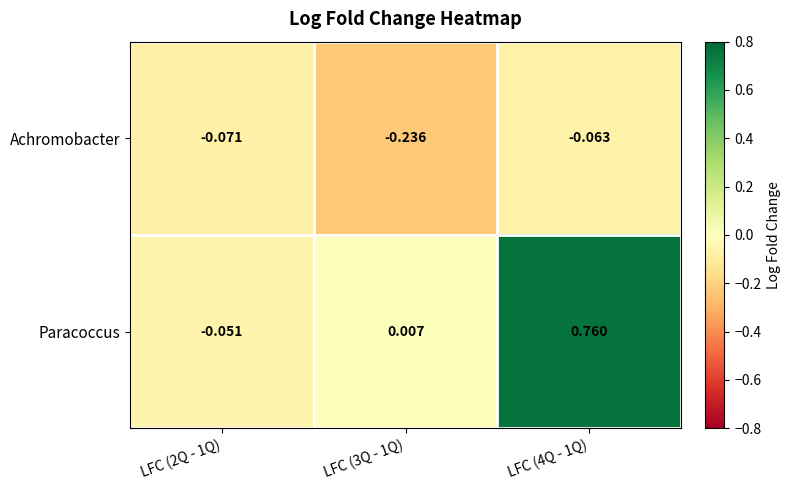

How many series are shown in this chart?

2